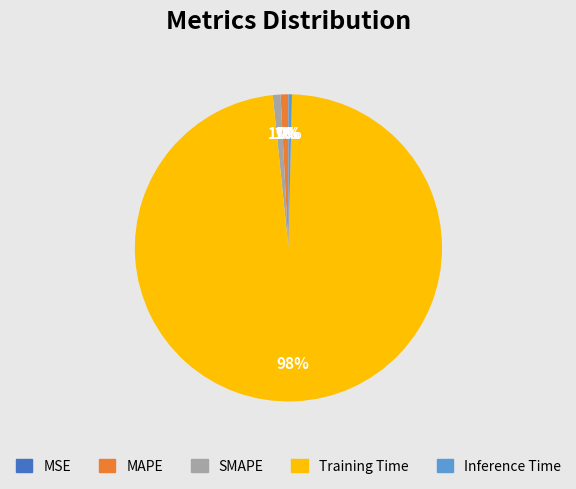

To the nearest percent, what is the average slice percentage?

20%